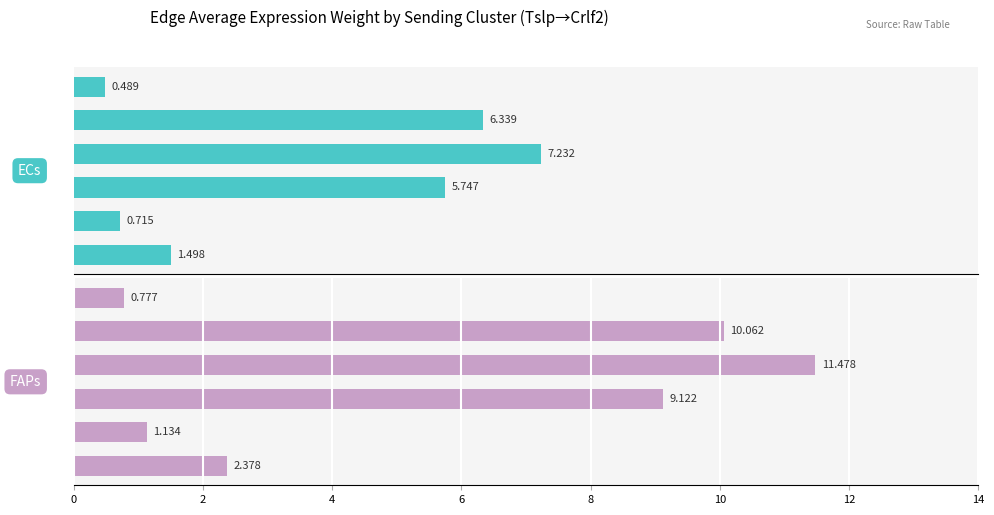

The FAPs series shows 9.1 at 4. True or false?

True